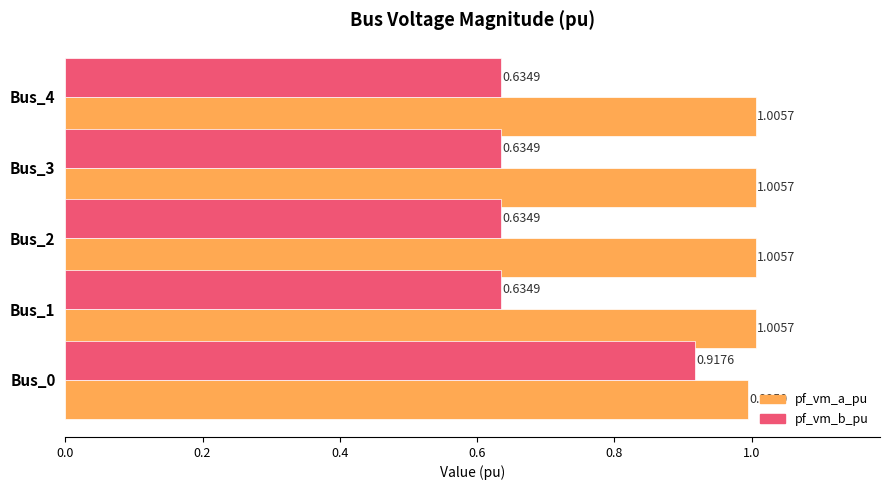

Which series has the widest spread of values?

pf_vm_b_pu